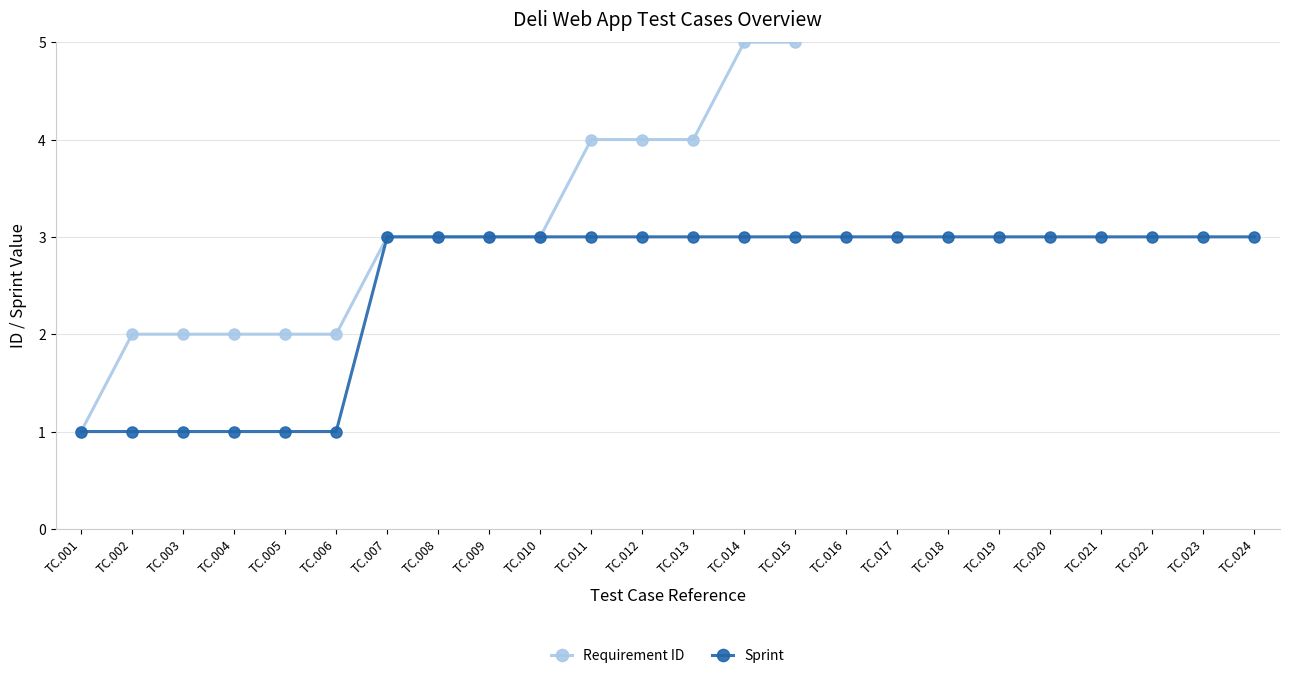

What are all the series names shown in the legend?

Requirement ID, Sprint